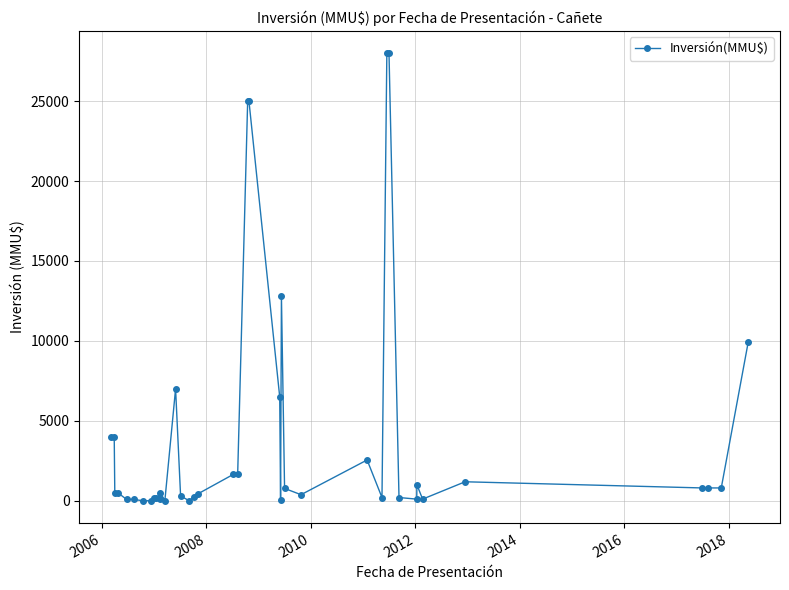

True or false: there are more than 0 points higher than both neighbors.

True